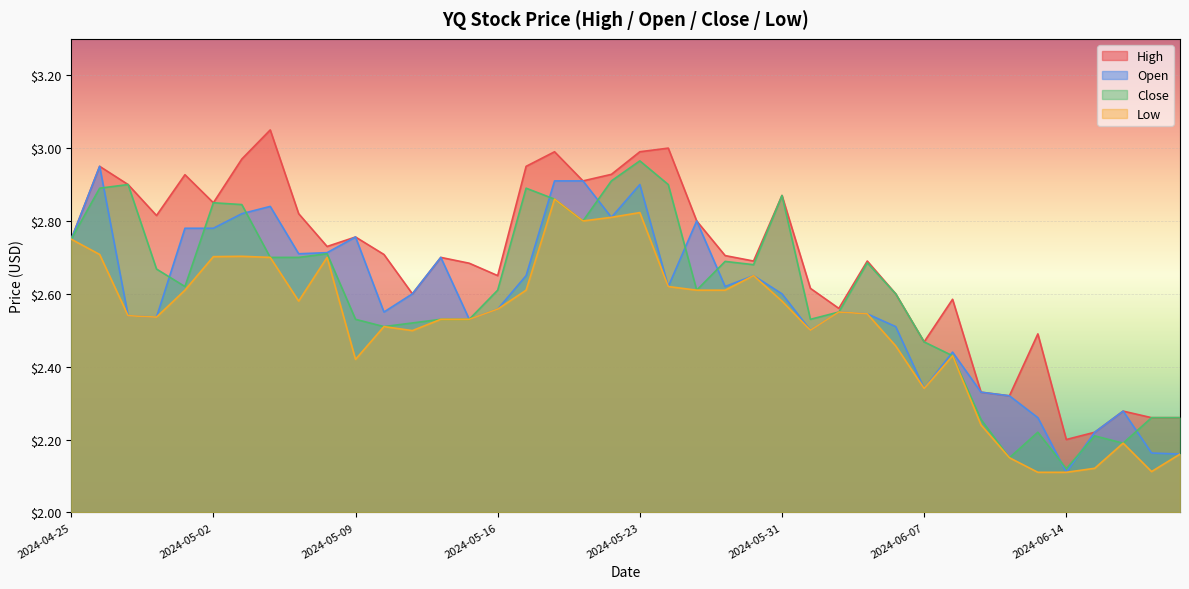

True or false: Low and High cross at least once.

False